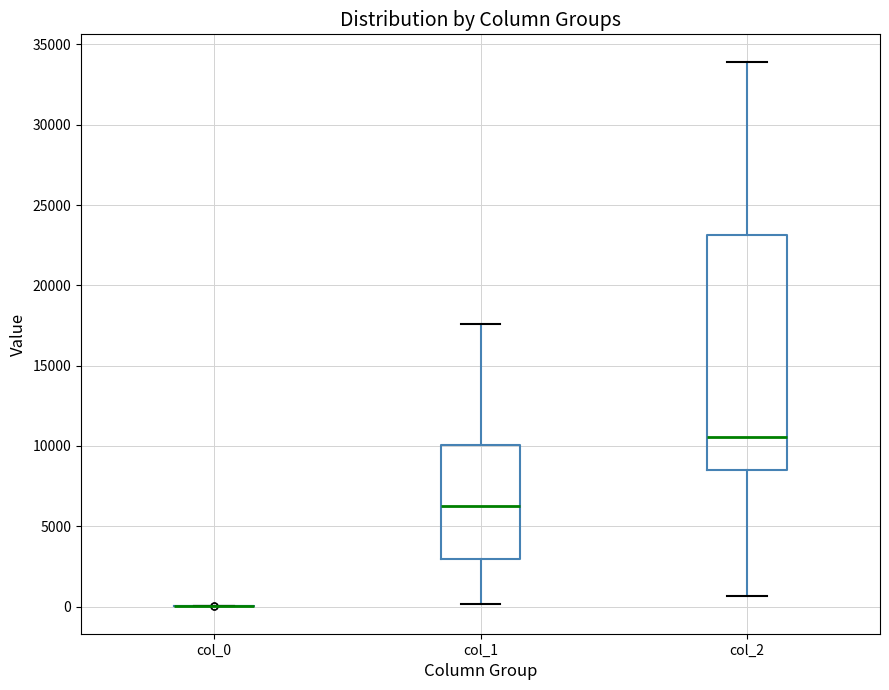

Where is the upper edge of the box for col_2 on the y-axis? The values are not printed on the chart, so give them approximately, as read against the axis.

23000